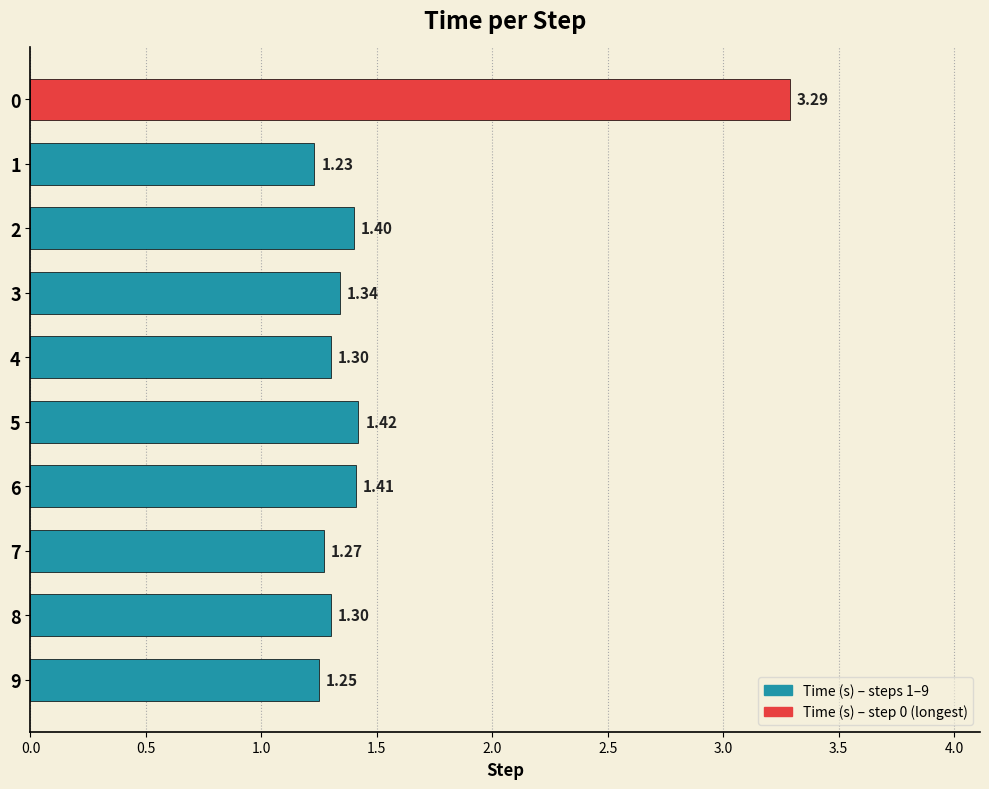

What is the average value?

1.5